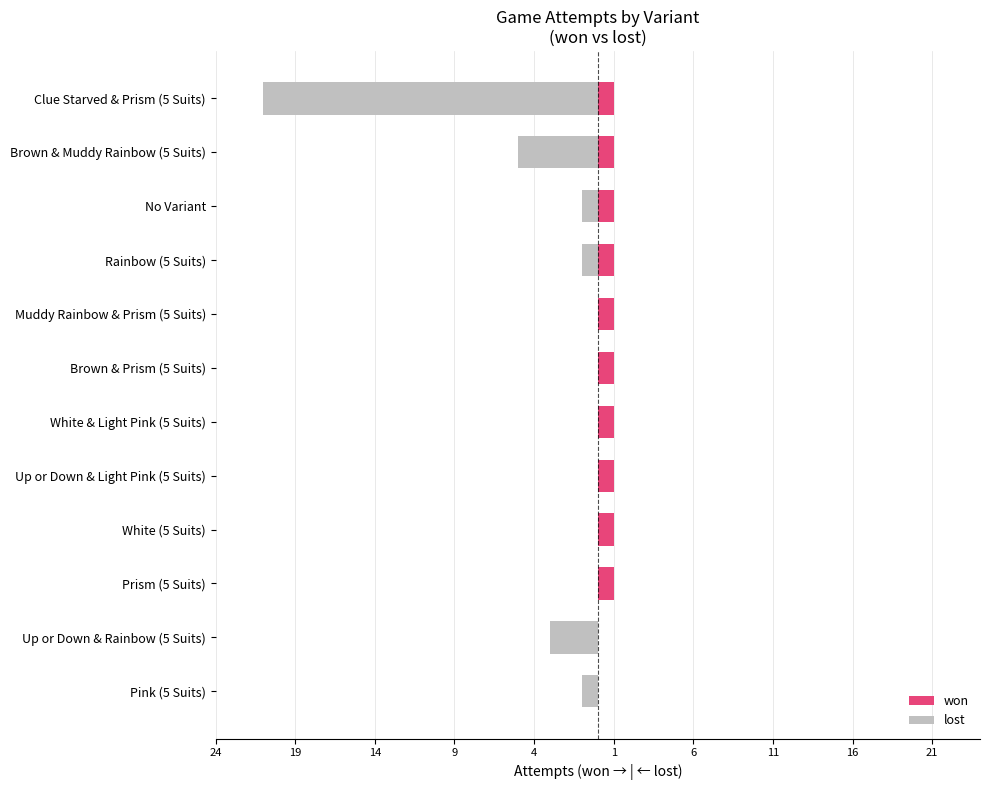

At Up or Down & Light Pink (5 Suits), list the series in order from smallest to largest.

lost, won